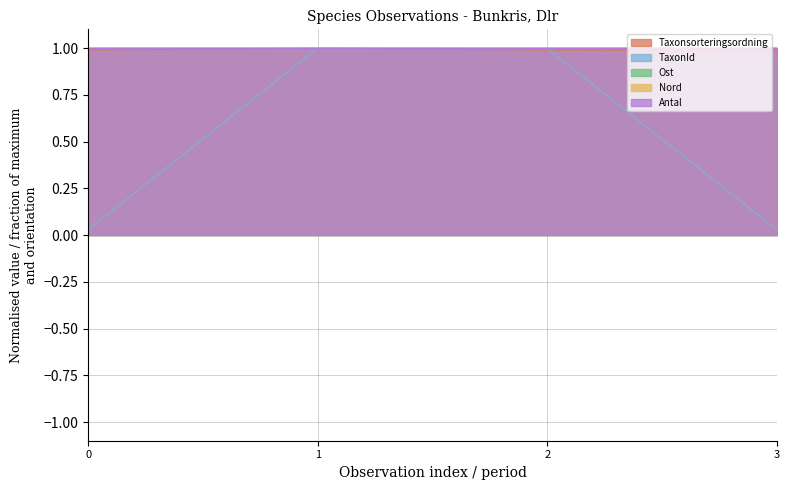

What is the minimum value for Ost?

1.0